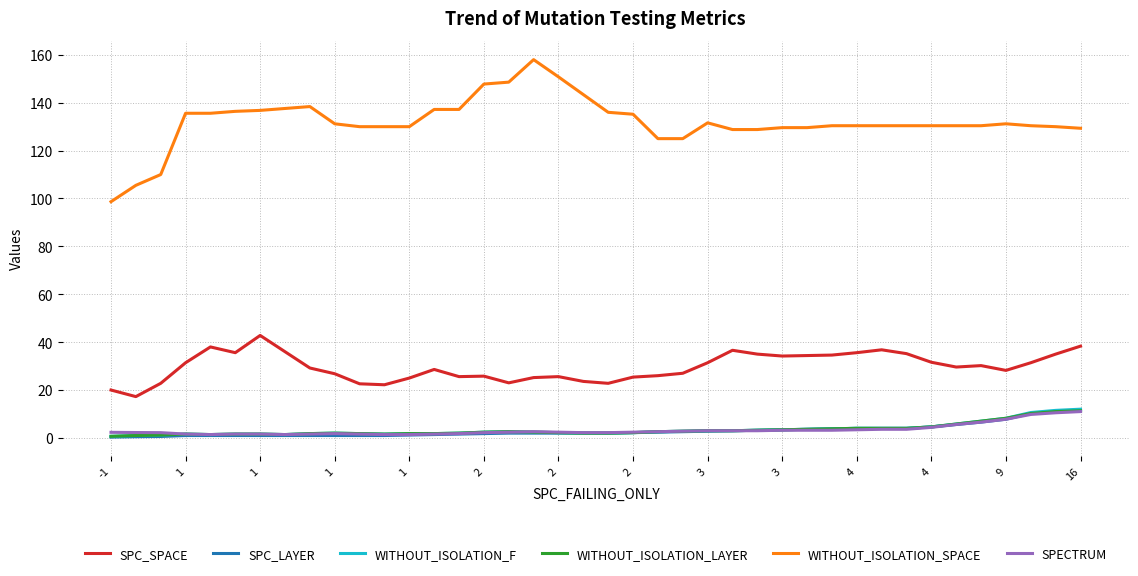

Which series has the largest range (max minus min)?

WITHOUT_ISOLATION_SPACE